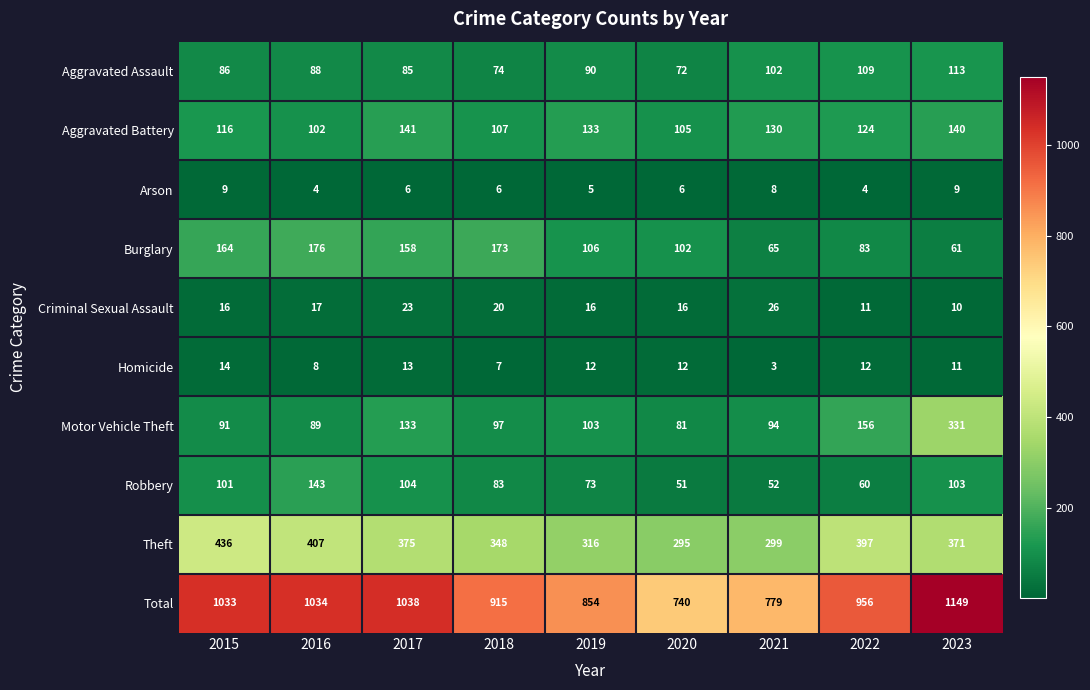

Which series has the largest total across all categories?

Total